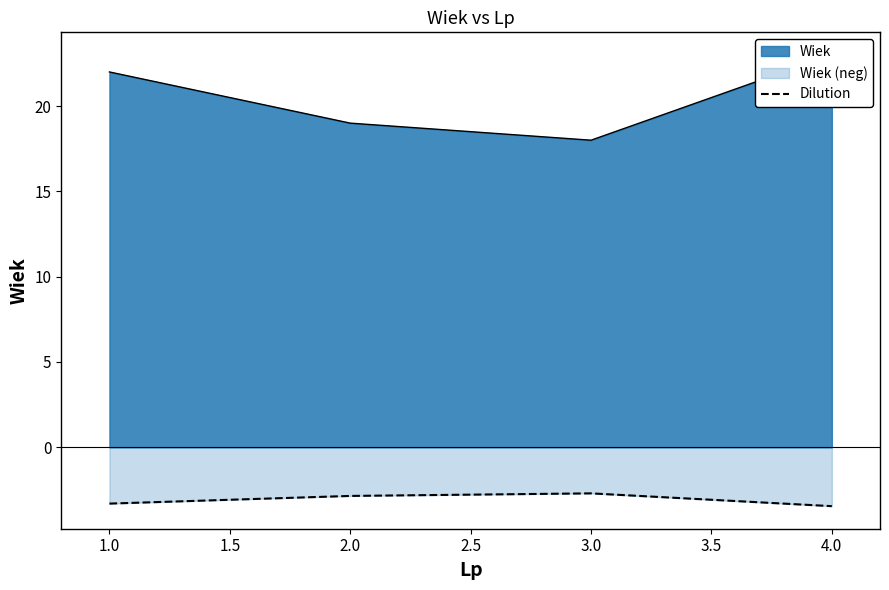

The value of Dilution at 3.0 is -2.7. True or false?

True